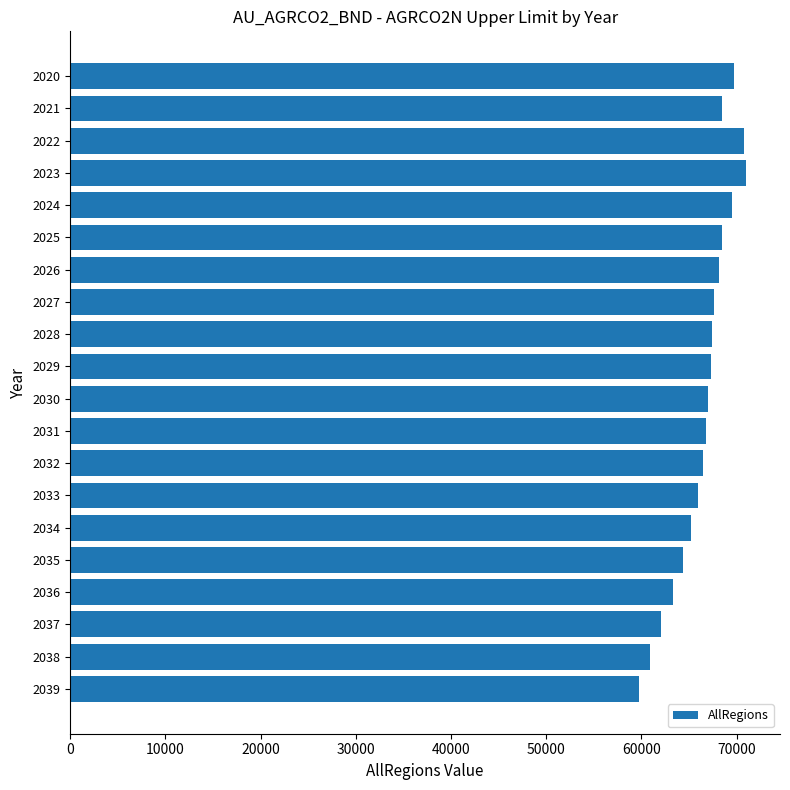

Are the bars grouped side by side (vs. stacked)?

No